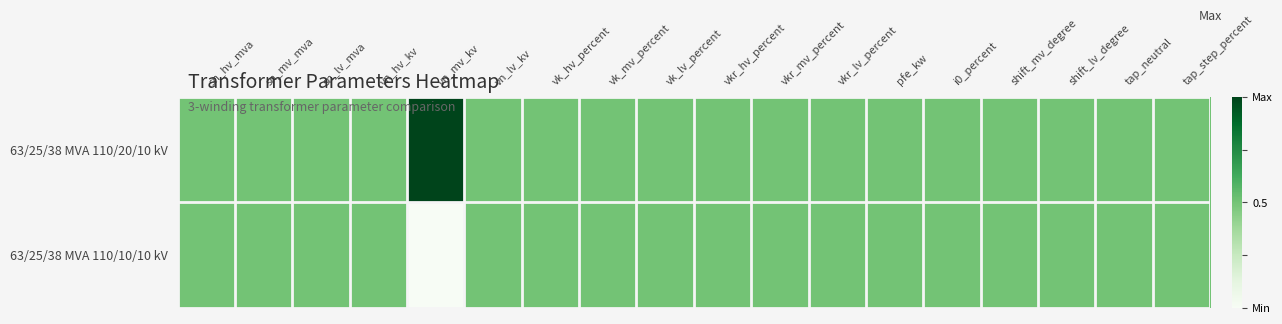

How many categories are shown in the chart?

18